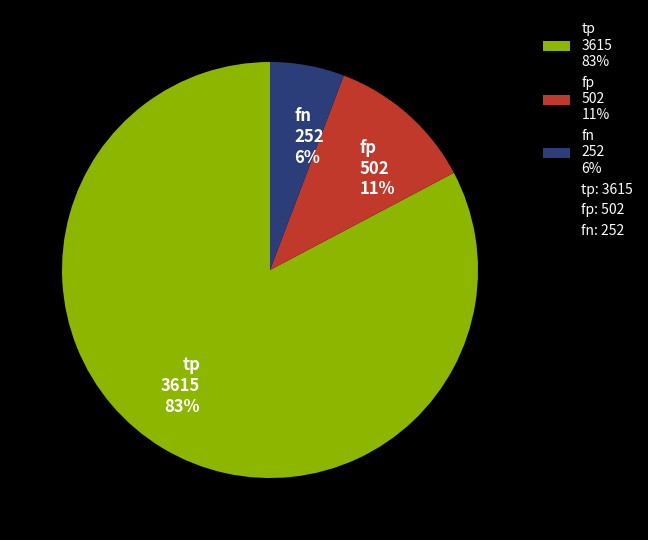

To the nearest percent, what is the combined percentage of tp and fp?

94%